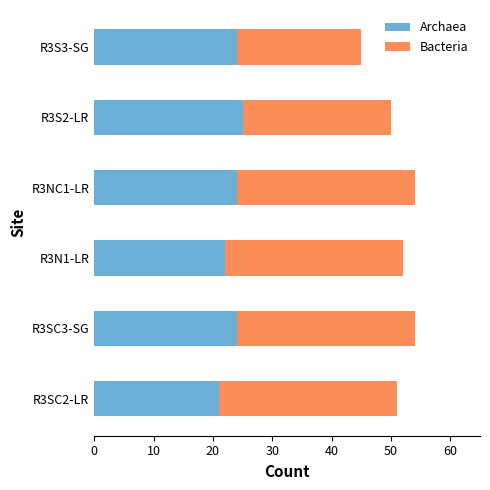

What are all the series names shown in the legend?

Archaea, Bacteria